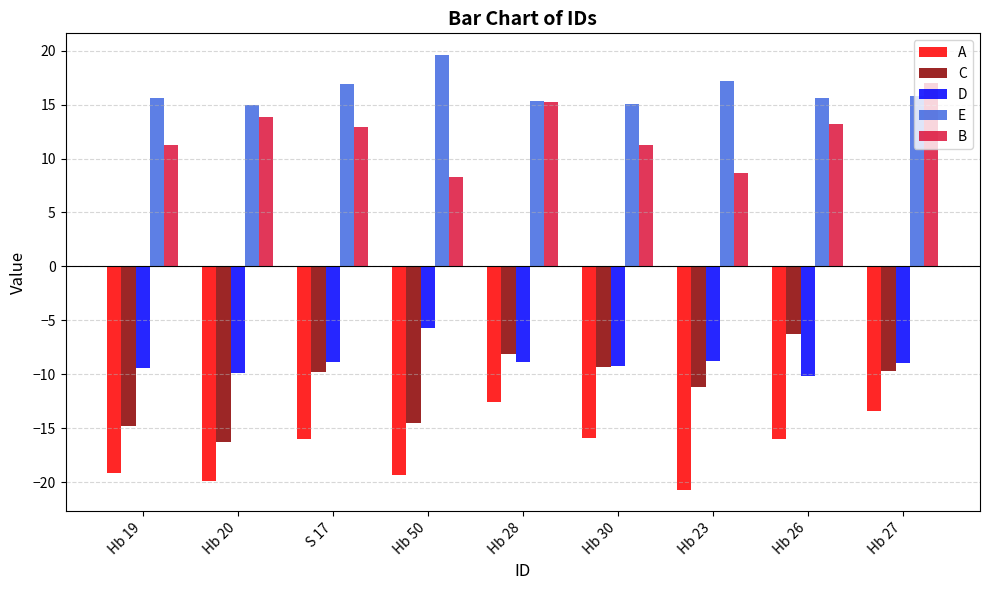

Is it true that C equals -8.9 at Hb 20?

False